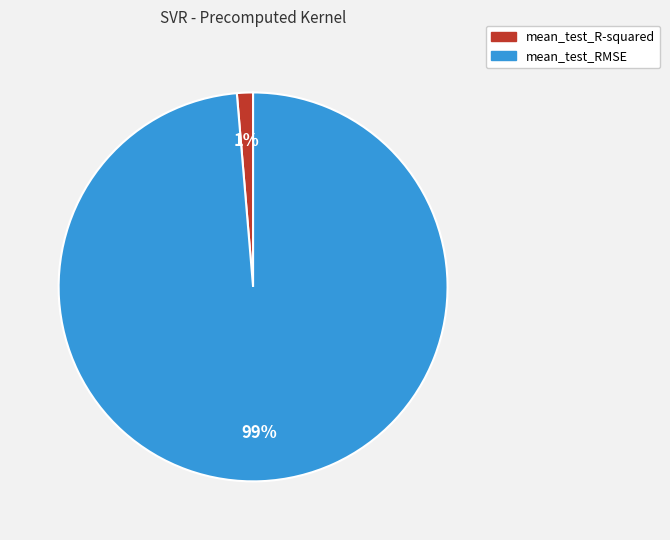

How many slices are in this pie chart?

2